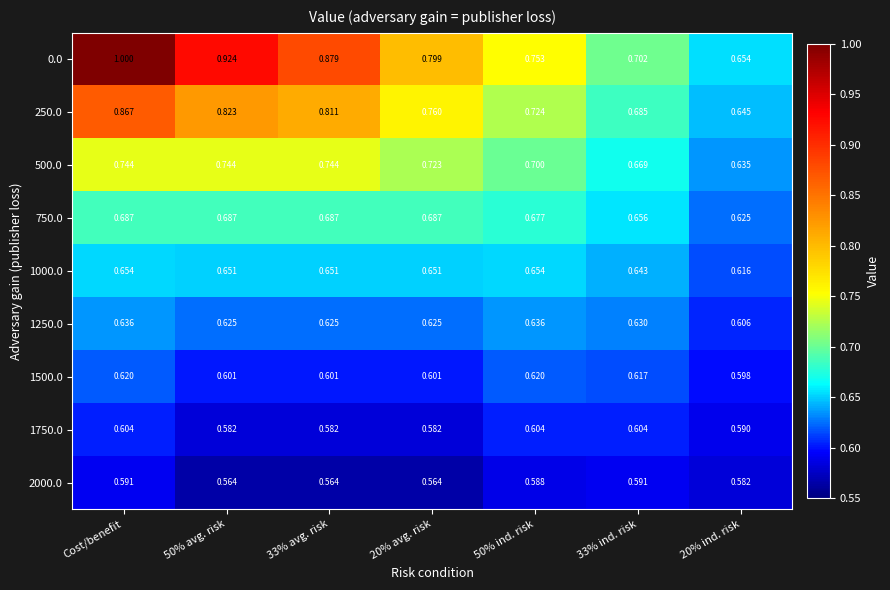

List the series in order of their peak value, highest first.

0.0, 250.0, 500.0, 750.0, 1000.0, 1250.0, 1500.0, 1750.0, 2000.0